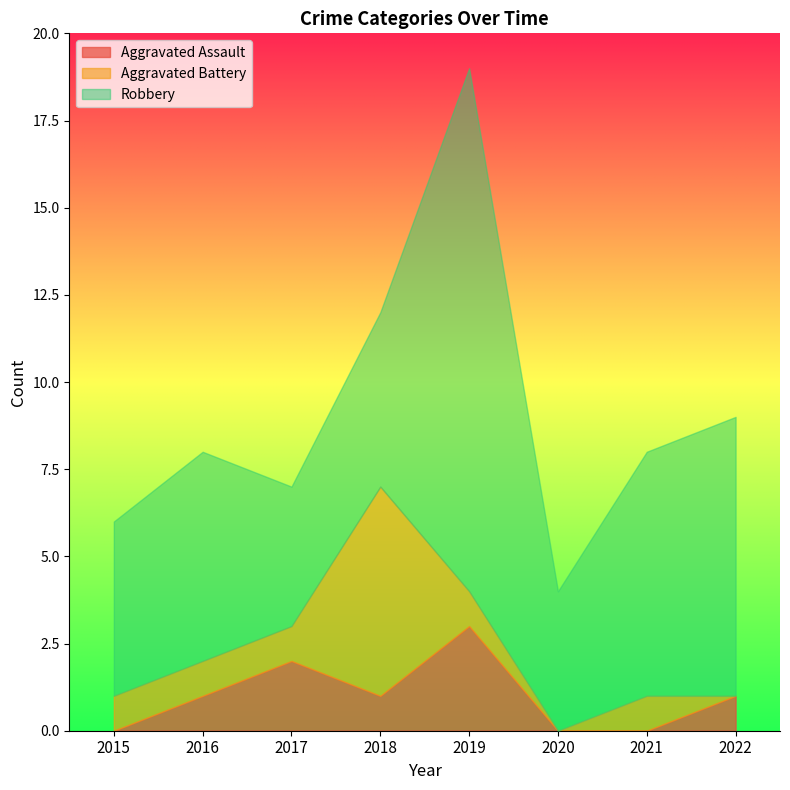

What value does the Aggravated Assault series have at 2019?

3